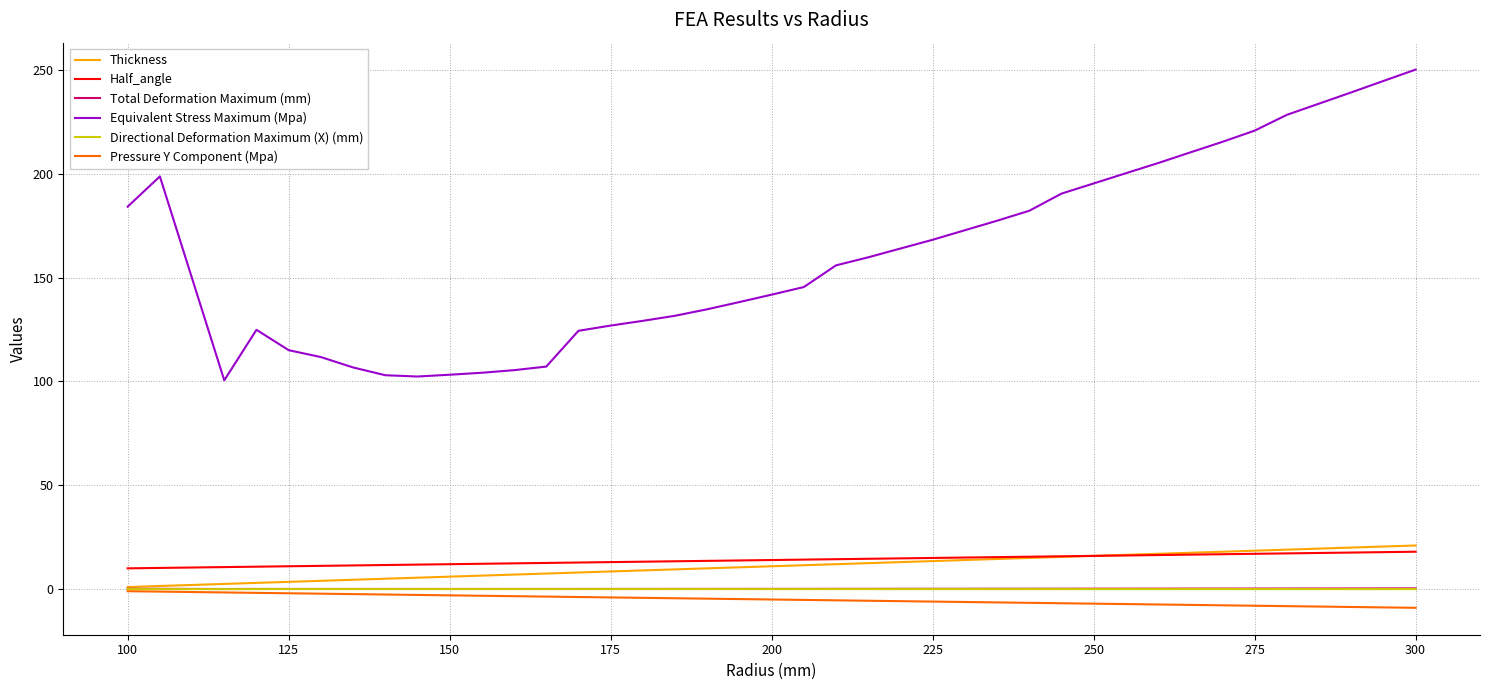

True or false: Equivalent Stress Maximum (Mpa) and Half_angle intersect in this chart.

False